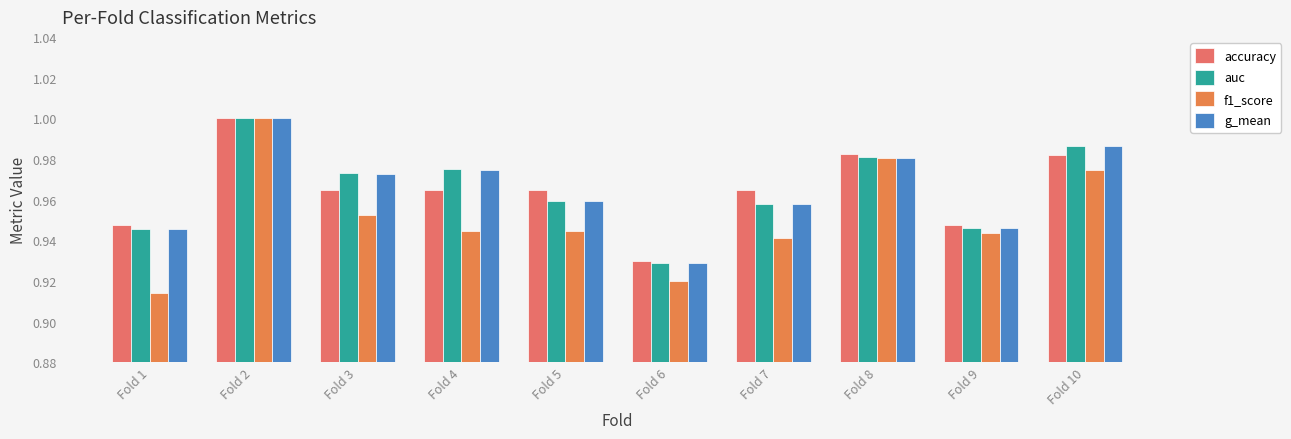

What are all the series names shown in the legend?

accuracy, auc, f1_score, g_mean